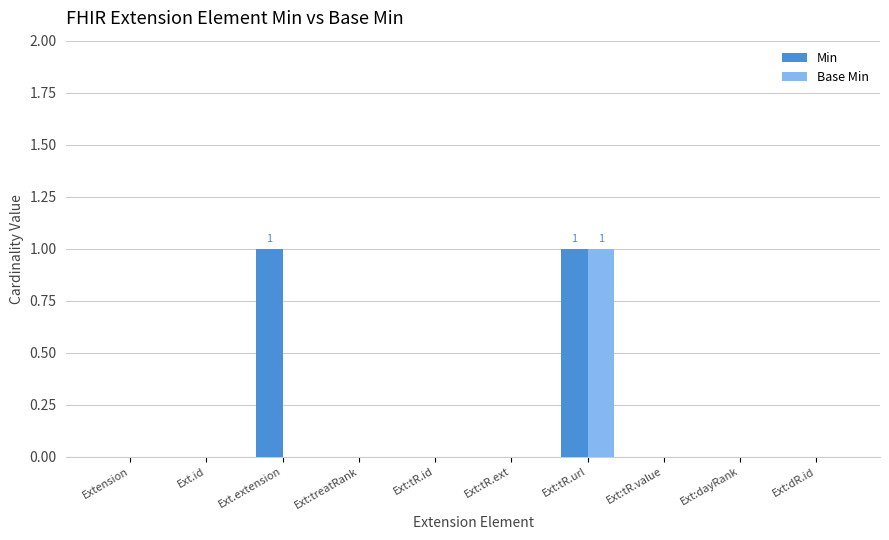

The value of Min at Ext:tR.id is -1. True or false?

False